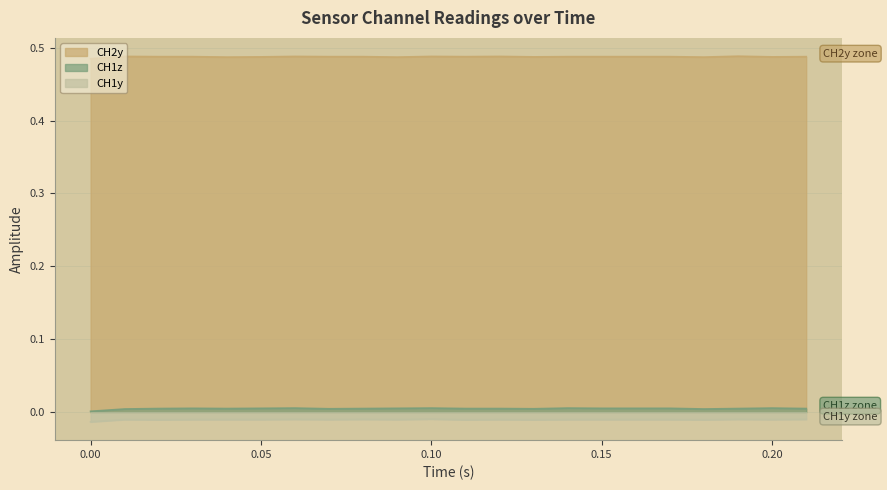

Which category has the highest value across all series?

0.19